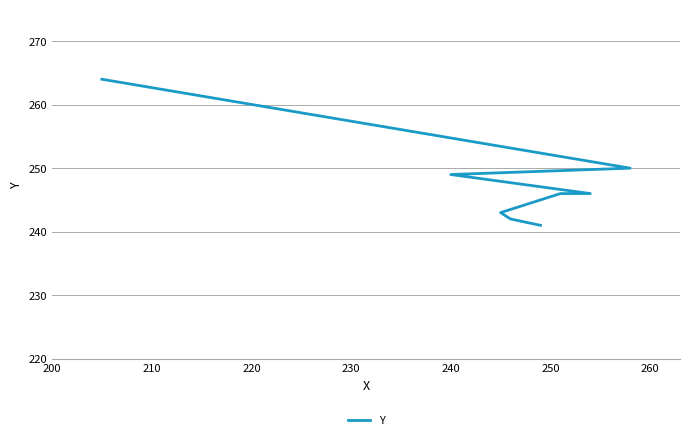

Reading left to right, list all the values displayed in this chart.

241	242	243	246	246	249	250	264